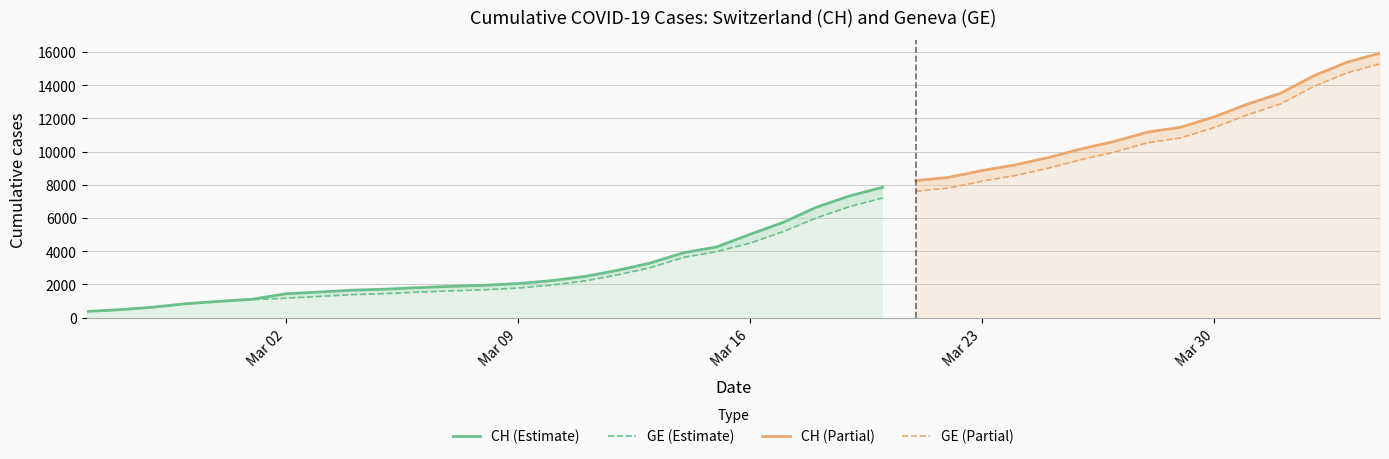

What is the sum of the CH values at 2020-03-31 and 2020-03-29?

24319